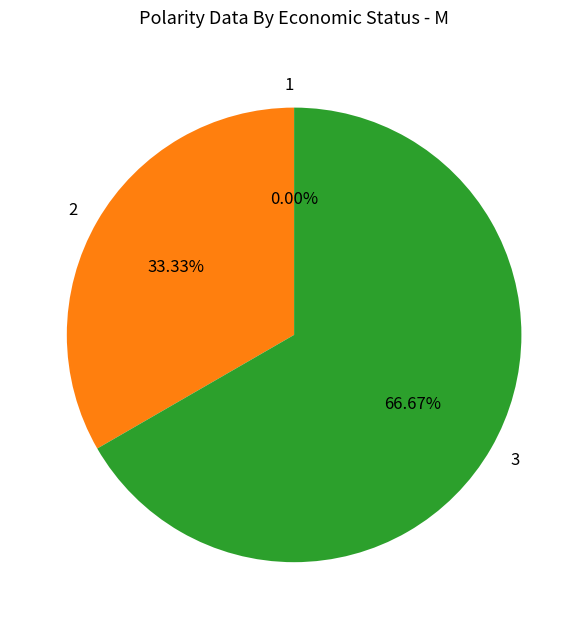

Do 1 and 2 together represent more than half of the pie?

No